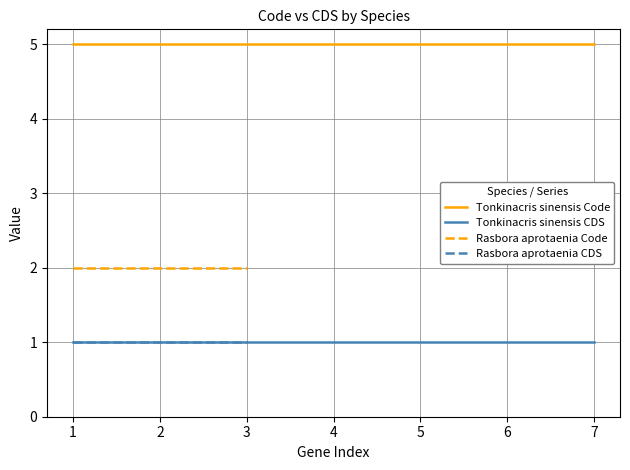

Is this an area chart (filled region under the line)?

No